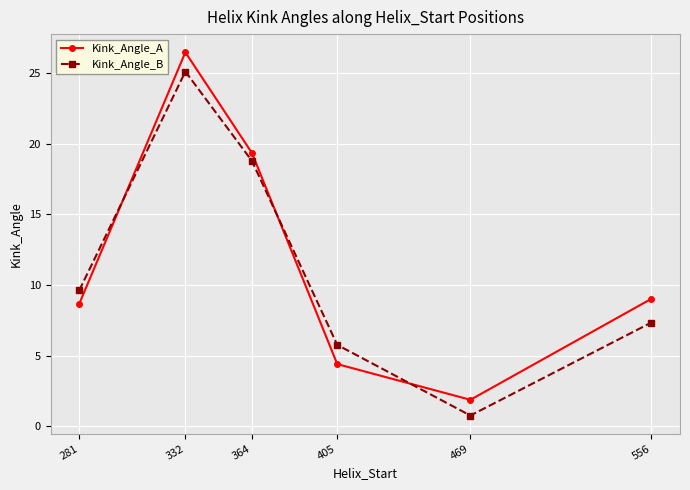

At which category is the sum across all series the highest?

332